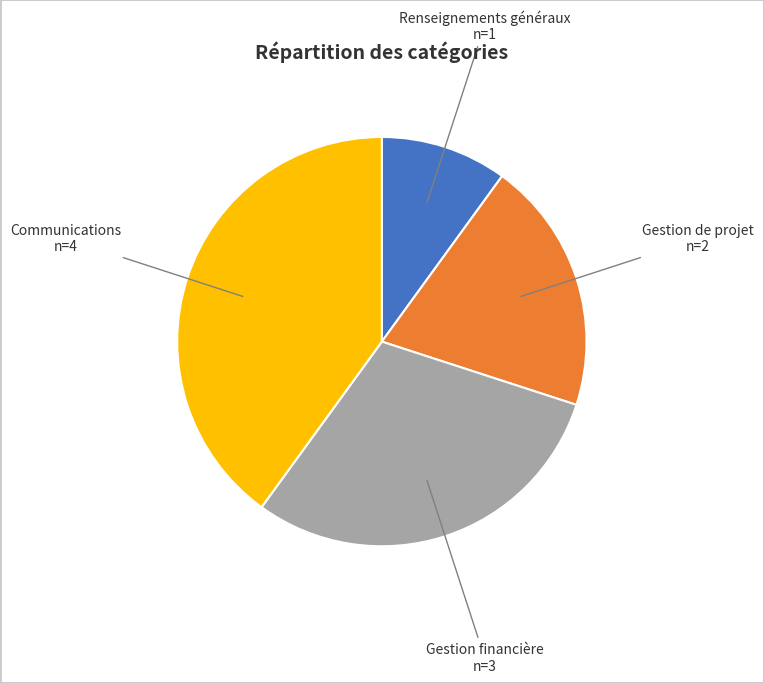

Does Renseignements généraux account for over 50% of the chart?

No